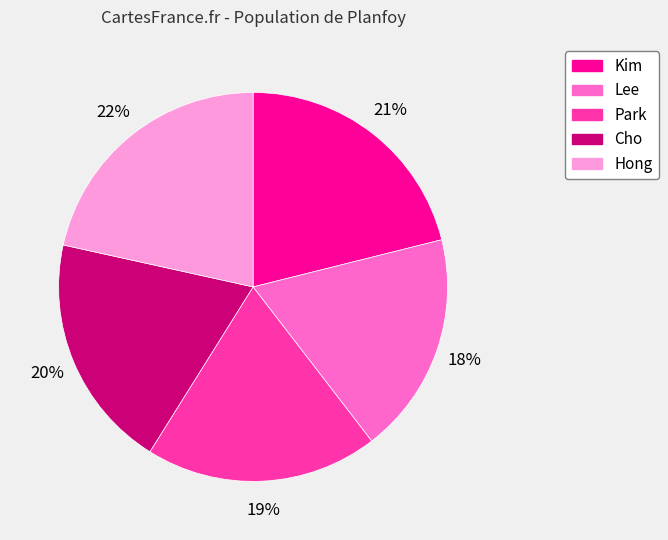

What is the smallest slice in the pie chart?

Lee